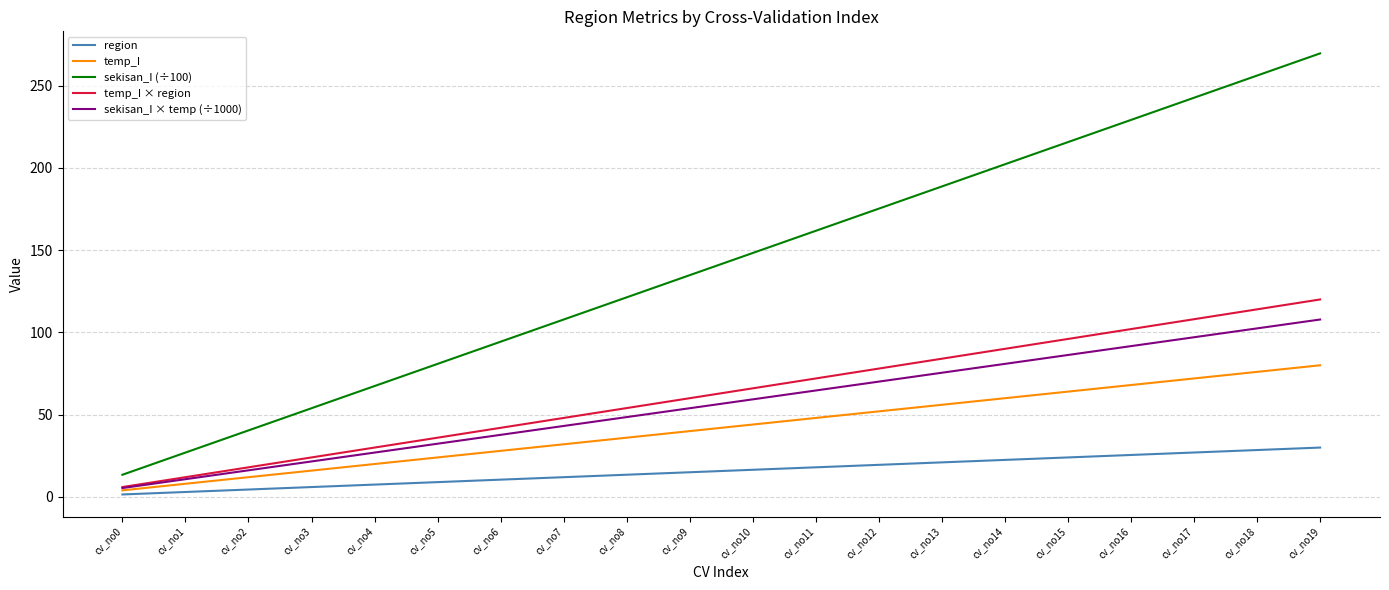

True or false: region and sekisan_I (÷100) cross at least once.

False